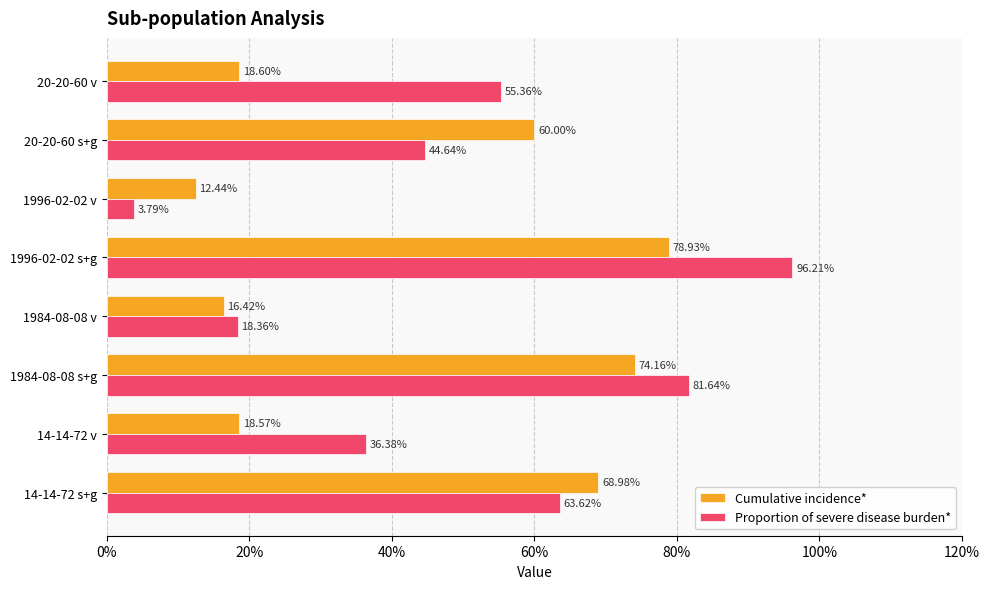

What are all the series names shown in the legend?

Cumulative incidence*, Proportion of severe disease burden*